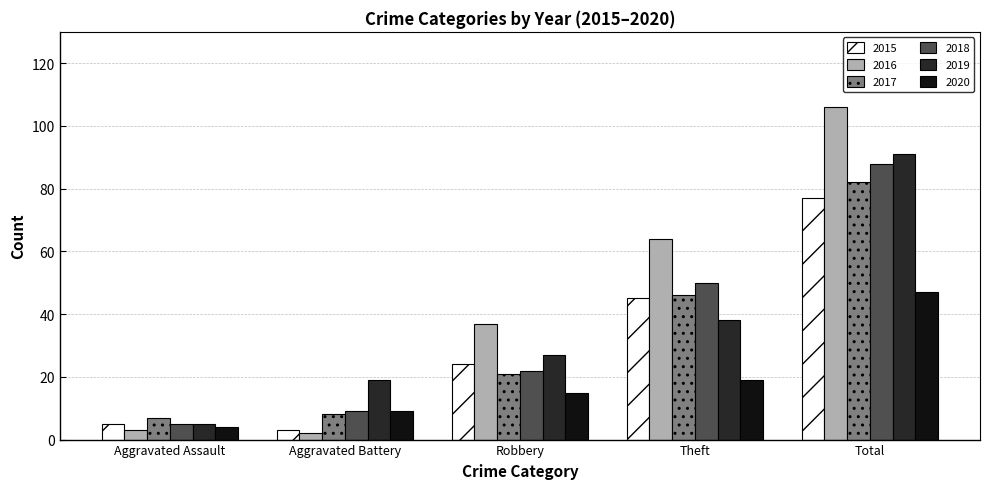

Reading right to left, list all the values displayed in this chart.

2015: 77	45	24	3	5
2016: 106	64	37	2	3
2017: 82	46	21	8	7
2018: 88	50	22	9	5
2019: 91	38	27	19	5
2020: 47	19	15	9	4